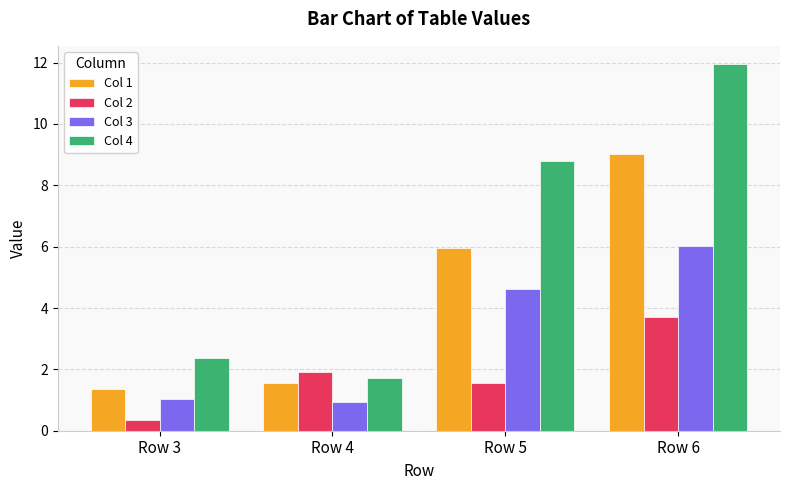

The value of Col 4 at Row 4 is 1.7. True or false?

True